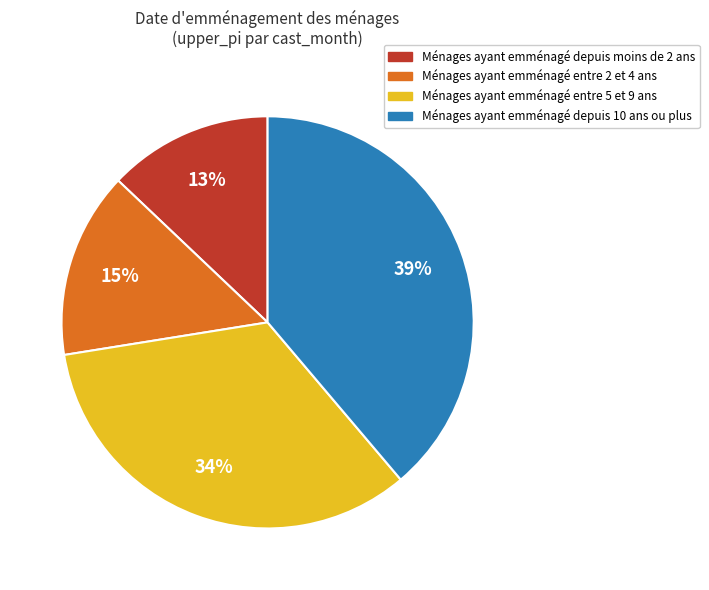

To the nearest percent, what is the difference between the largest and smallest slice percentages?

26%